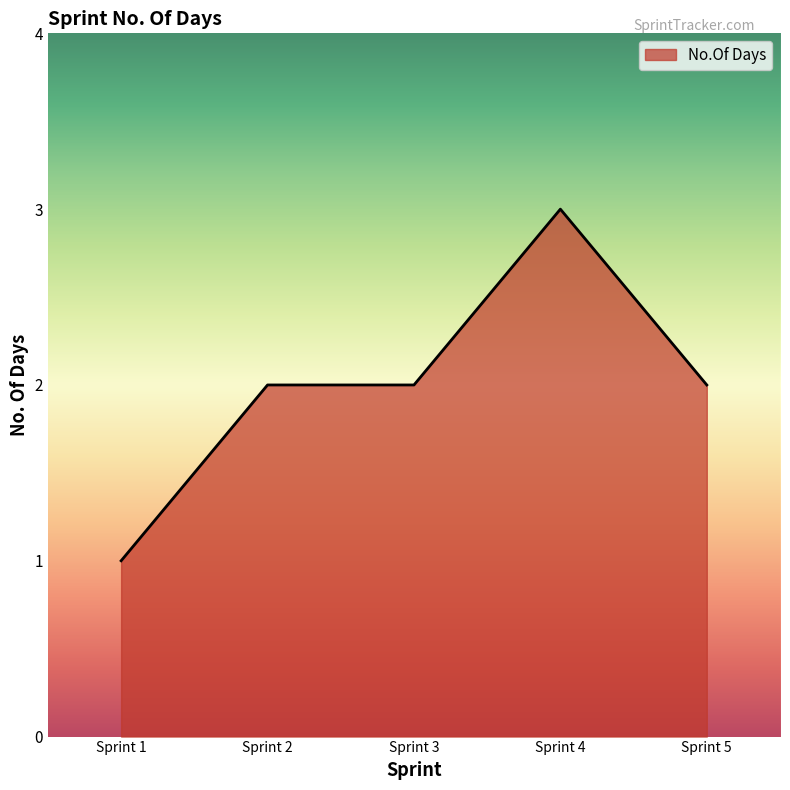

What is the sum of all values?

10